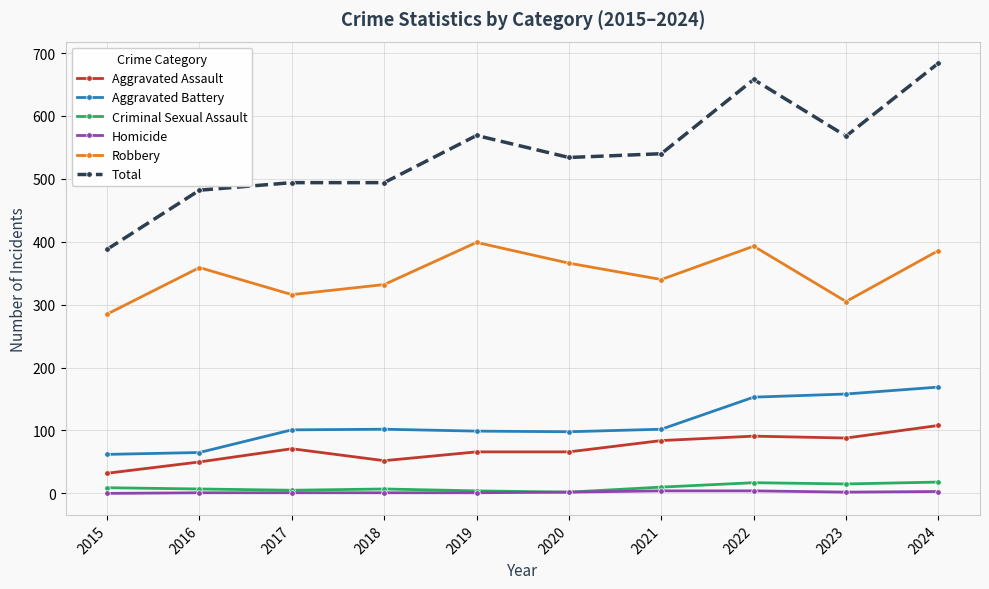

What is the difference between the second highest and second lowest values in the Aggravated Assault series?

41